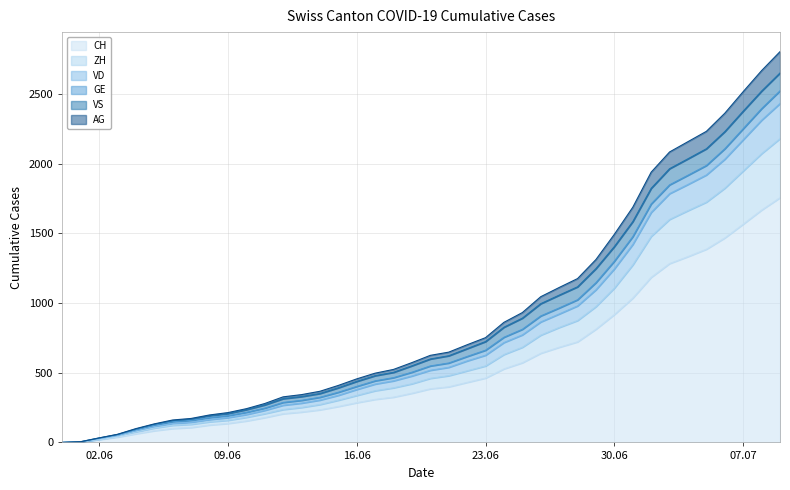

What position from the left is 2020-06-05?

6